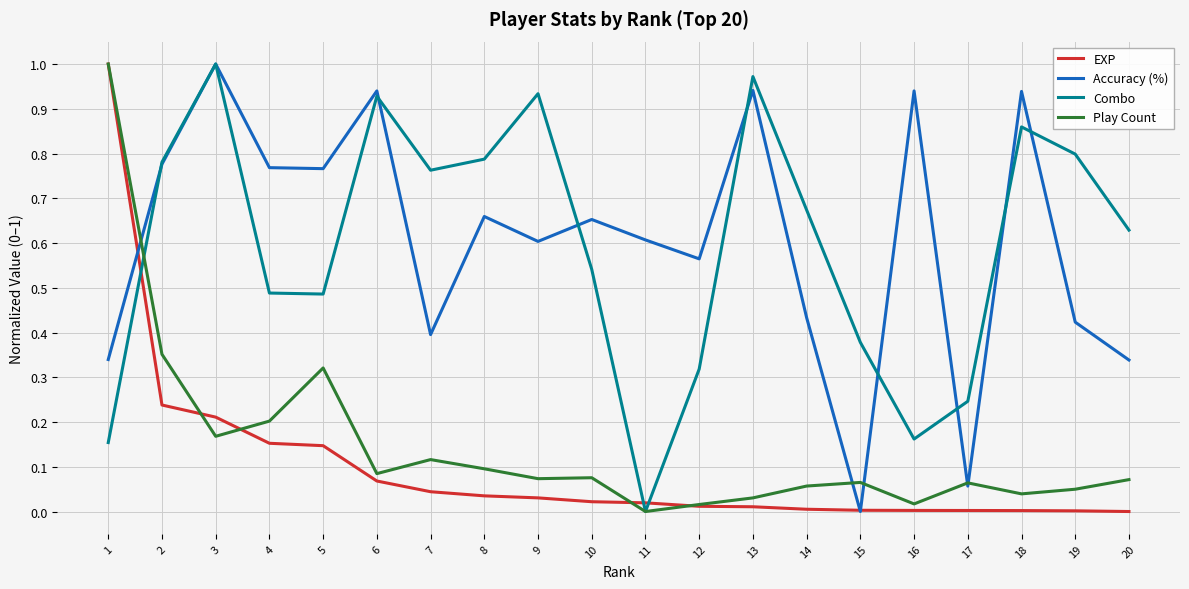

Is the value of EXP at 16 greater than the value of Combo at 1?

No